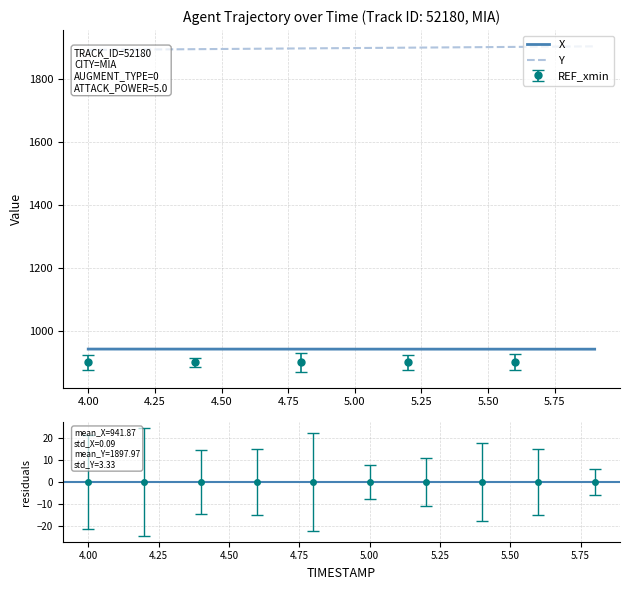

At how many categories does at least one series exceed 1680?

20